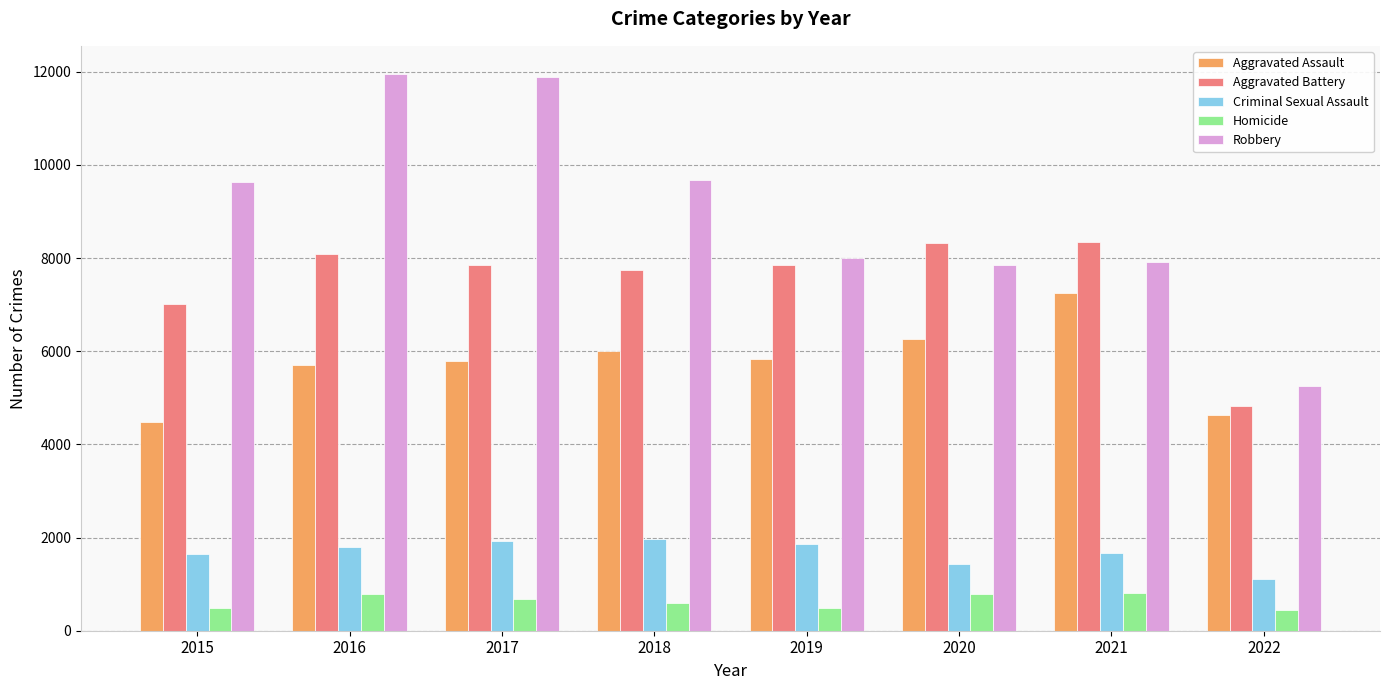

What are all the series names shown in the legend?

Aggravated Assault, Aggravated Battery, Criminal Sexual Assault, Homicide, Robbery